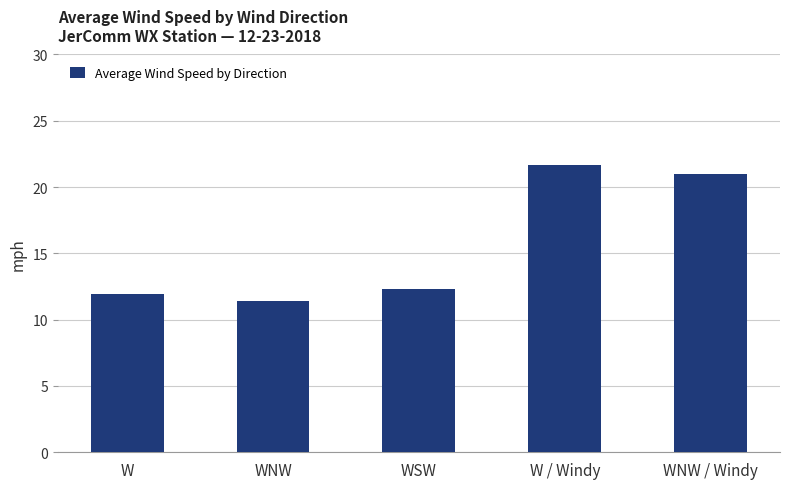

Is it true that the value at WNW / Windy is 21.0?

True